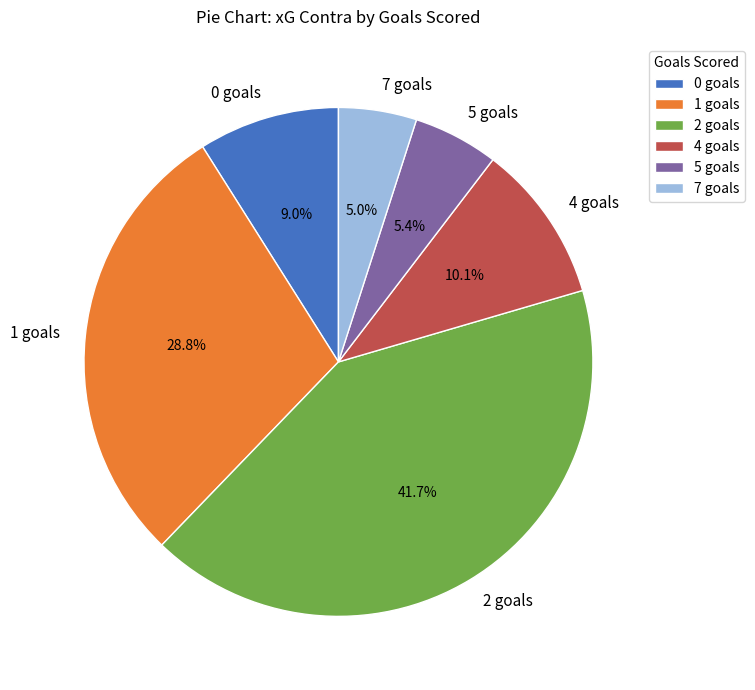

How many segments does this pie chart have?

6